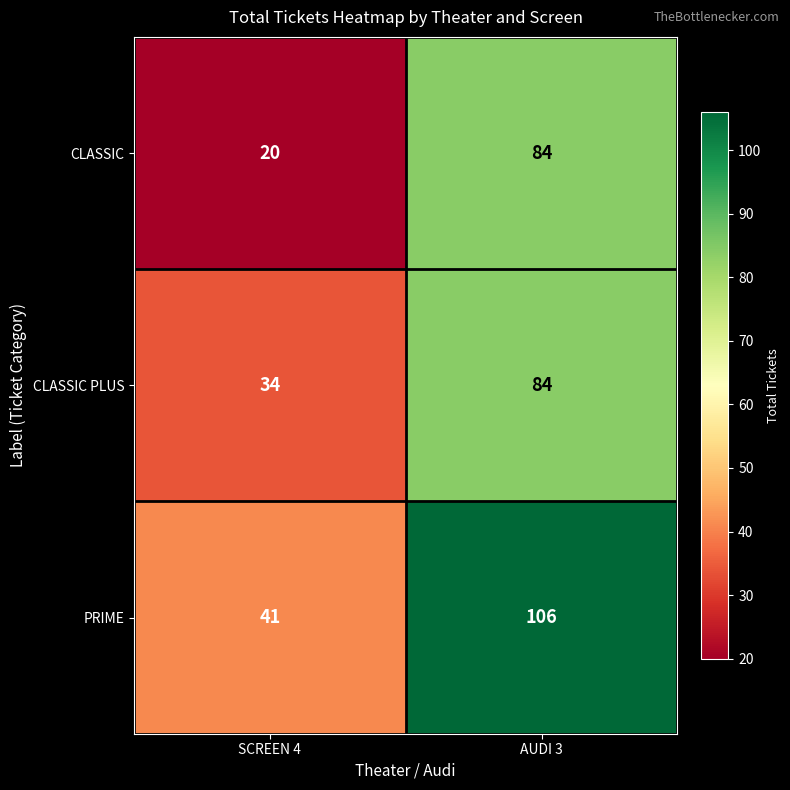

At which label does CLASSIC reach its minimum?

SCREEN 4